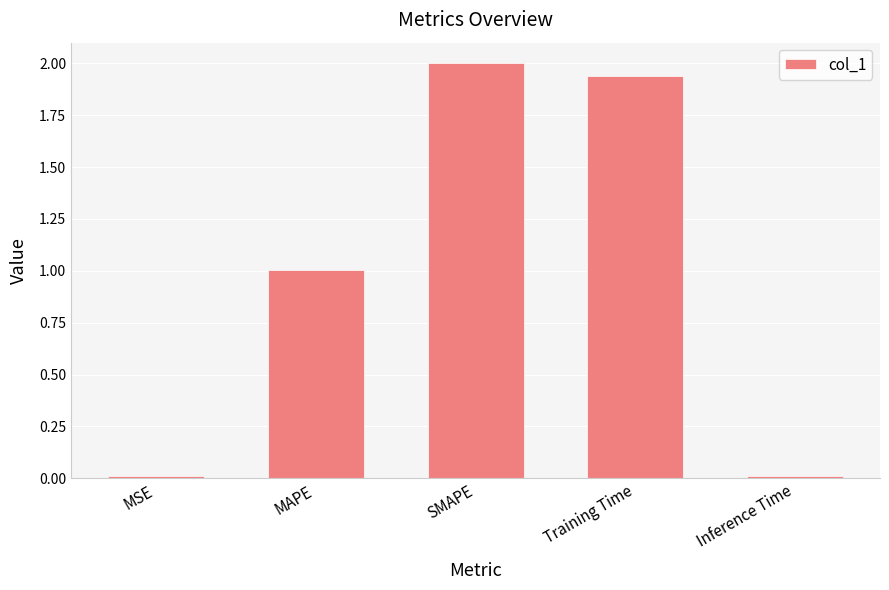

What position from the left is Training Time?

4